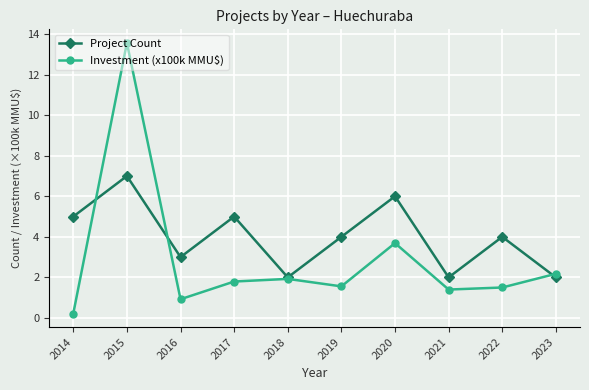

What is the sum of all Project Count values?

40.0